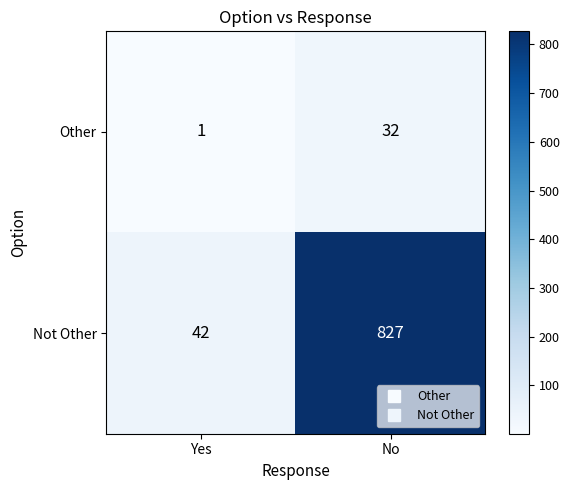

Which series has the widest spread of values?

Not Other